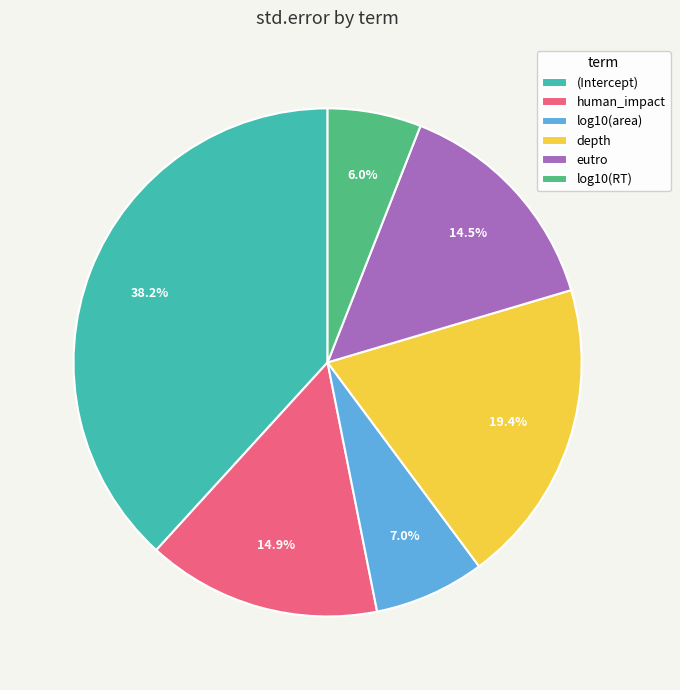

What percentage is the log10(RT) slice, to the nearest percent?

6%